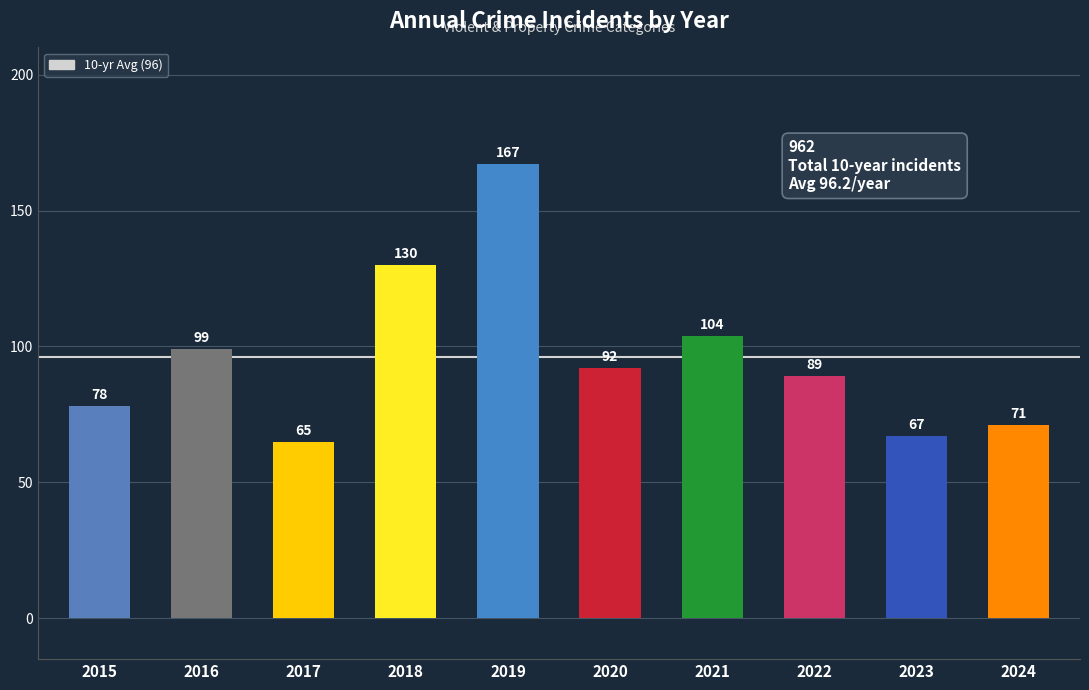

What is the change in value from 2019 to 2022?

-78